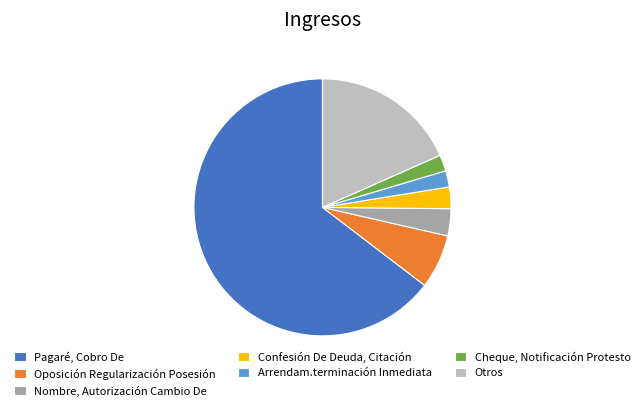

Combined, do Nombre, Autorización Cambio De and Otros account for over 50%?

No